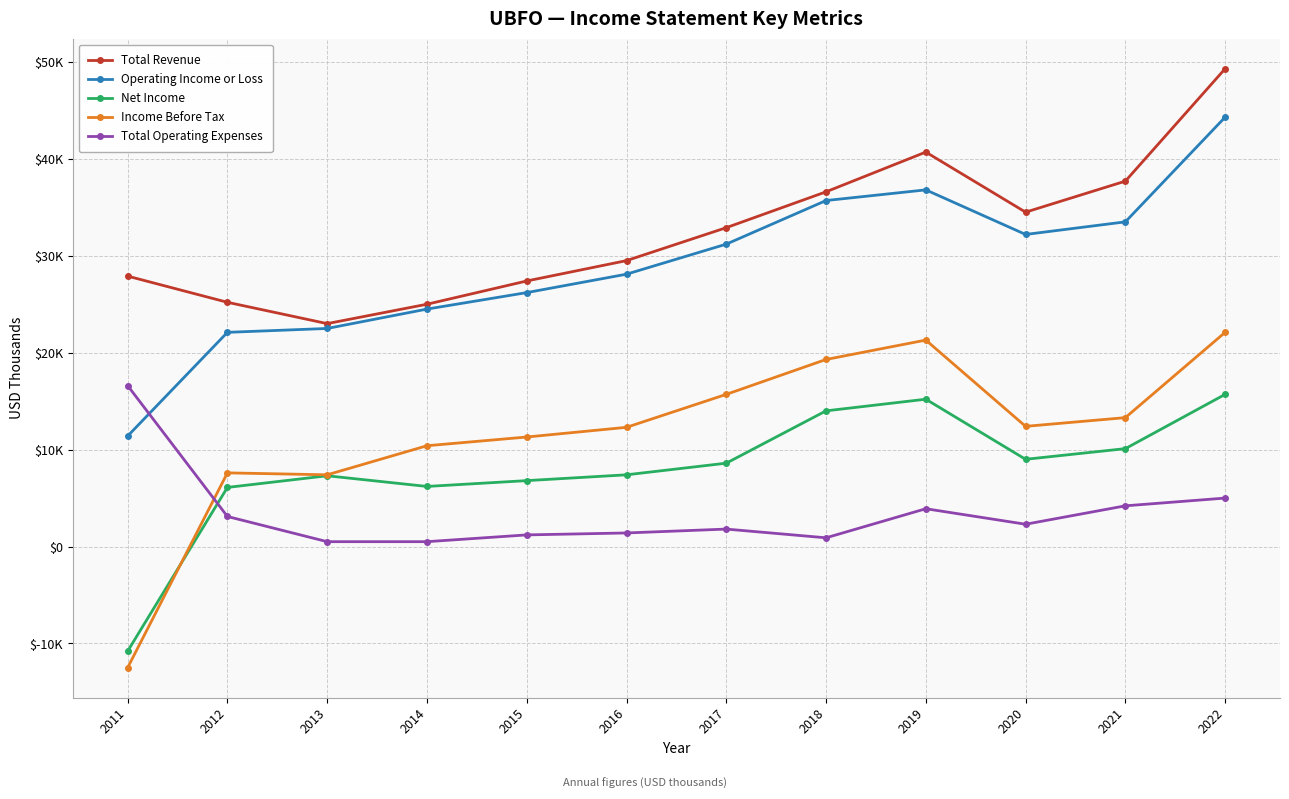

Which series has the widest spread of values?

Income Before Tax